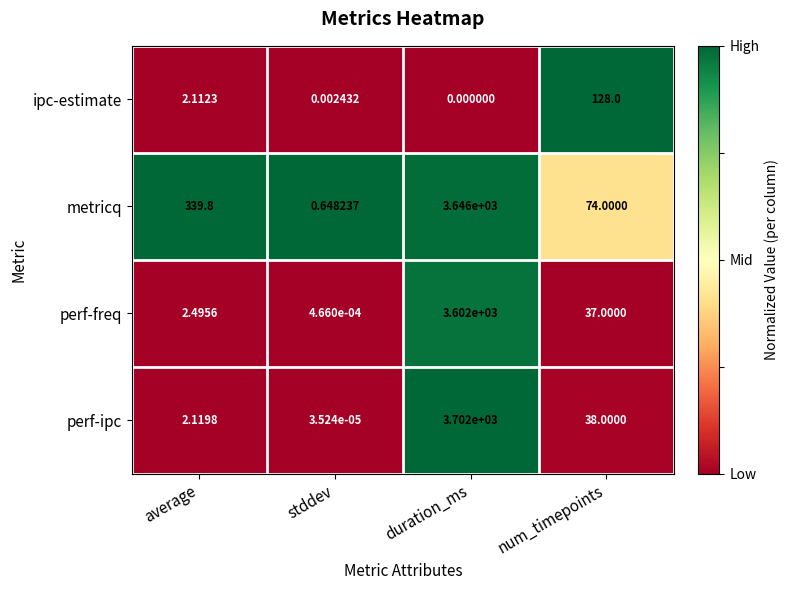

Which series has the largest total across all categories?

metricq